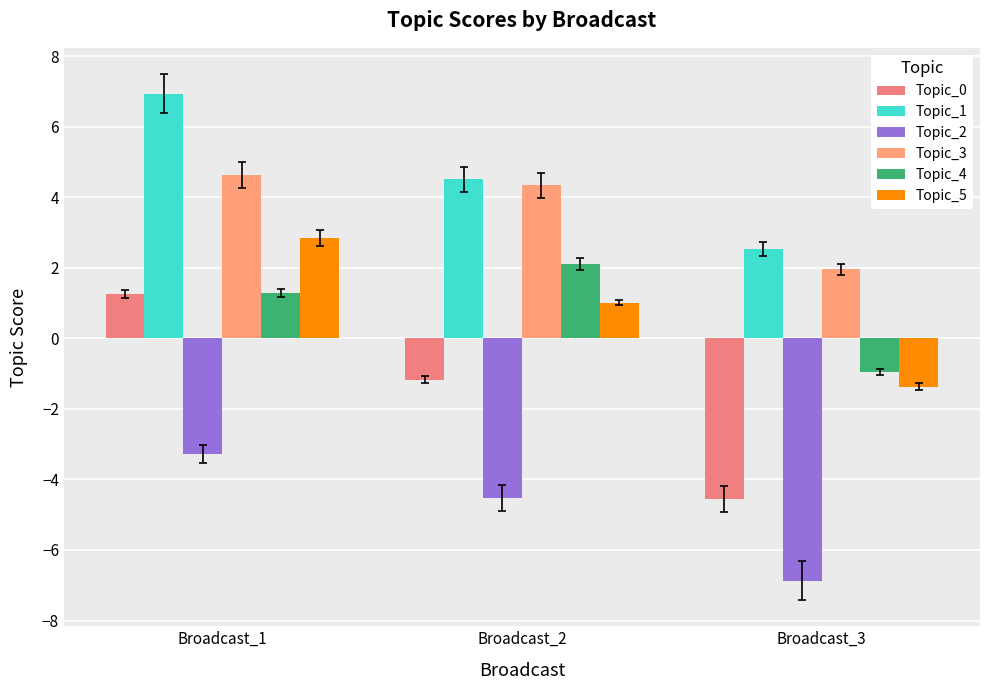

At which category does the chart reach its peak across all series?

Broadcast_1